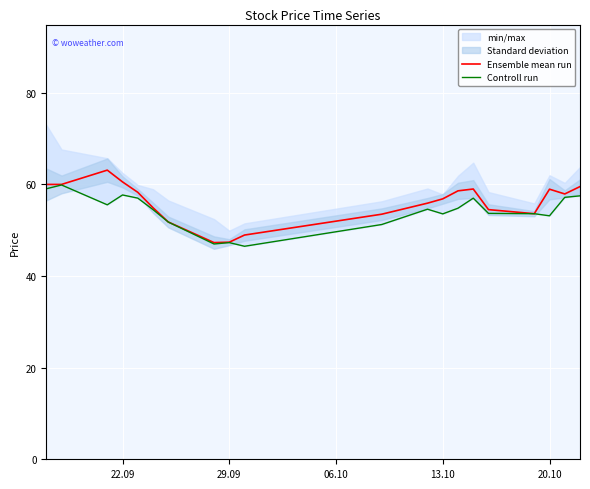

Rank the series by their maximum value, from highest to lowest.

Ensemble mean run, Controll run